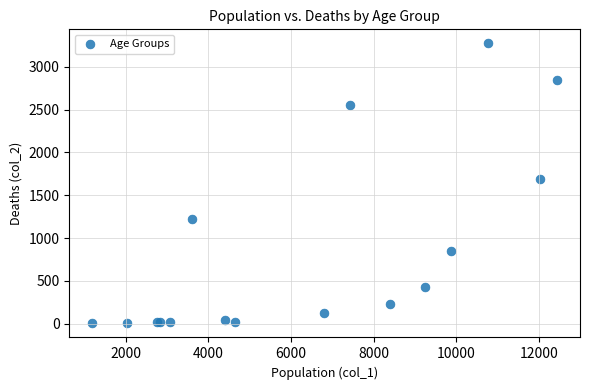

What Y value in the scatter plot is closest to 1638?

1690